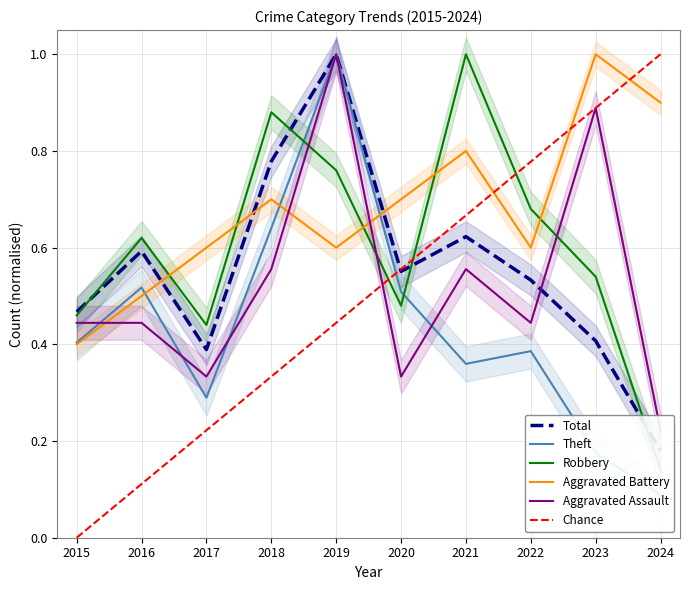

Rank the series at 2017 from highest to lowest value.

Aggravated Battery, Robbery, Total, Aggravated Assault, Theft, Chance